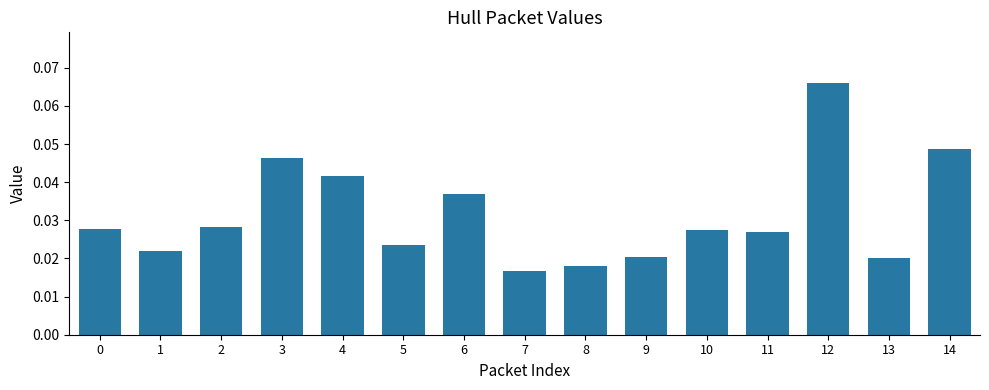

Which has a higher value, 5 or 4?

4